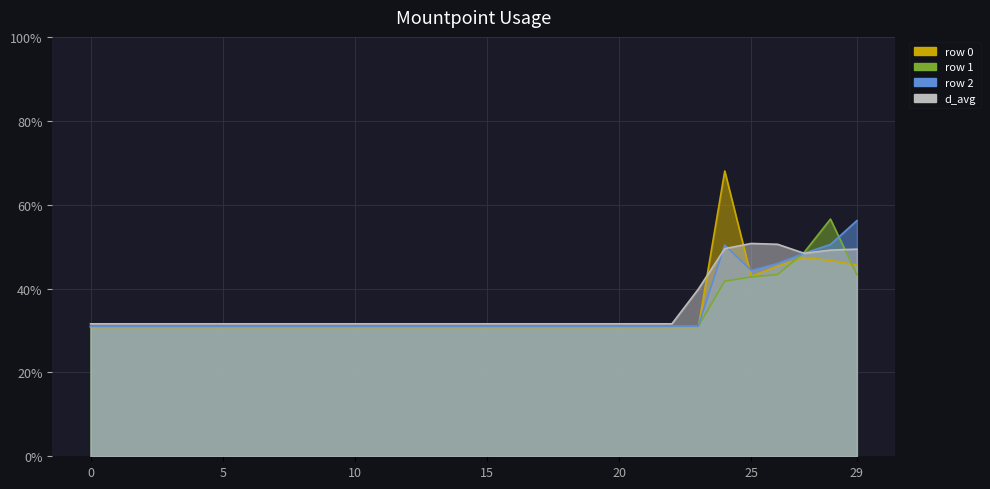

After their last crossing, which series has the higher values: row 2 or d_avg?

row 2